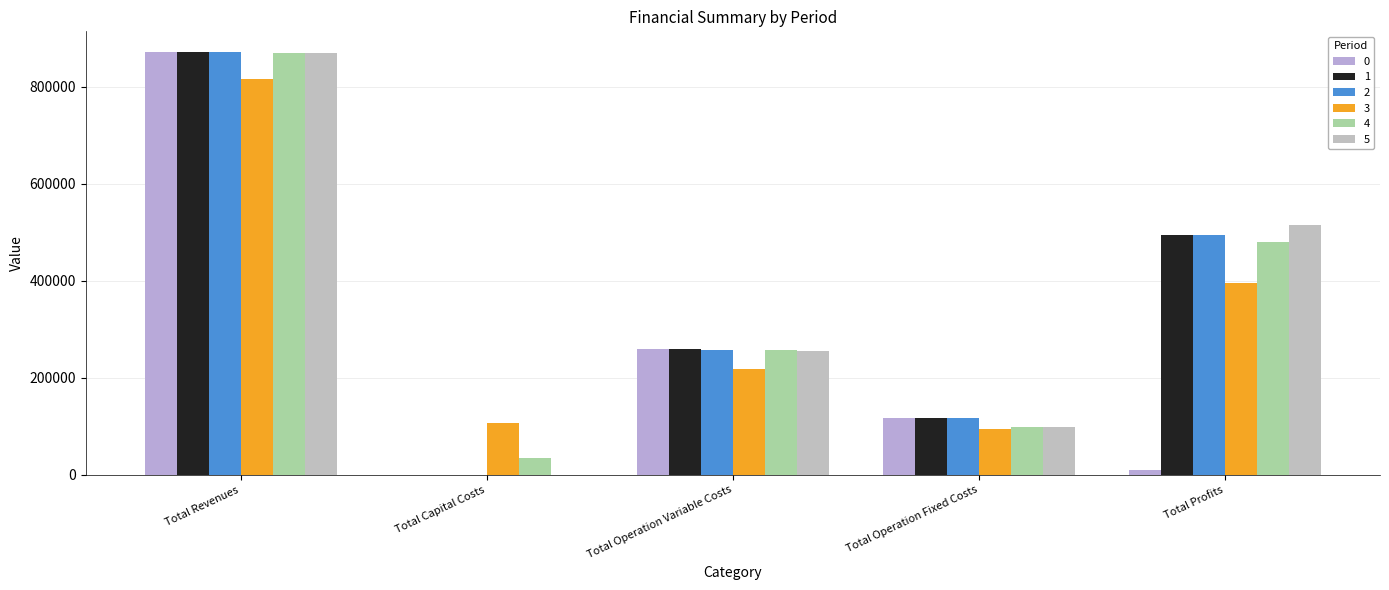

Is the value of 1 at Total Capital Costs greater than the value of 4 at Total Capital Costs?

No